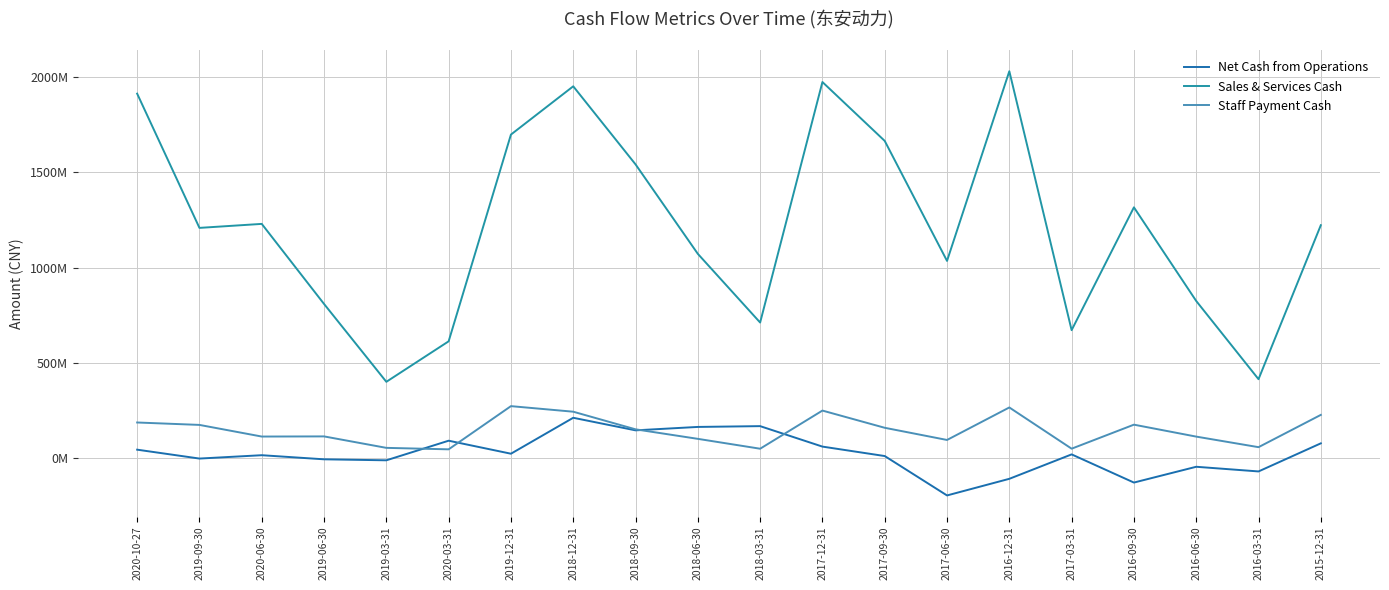

Is this an area chart (filled region under the line)?

No